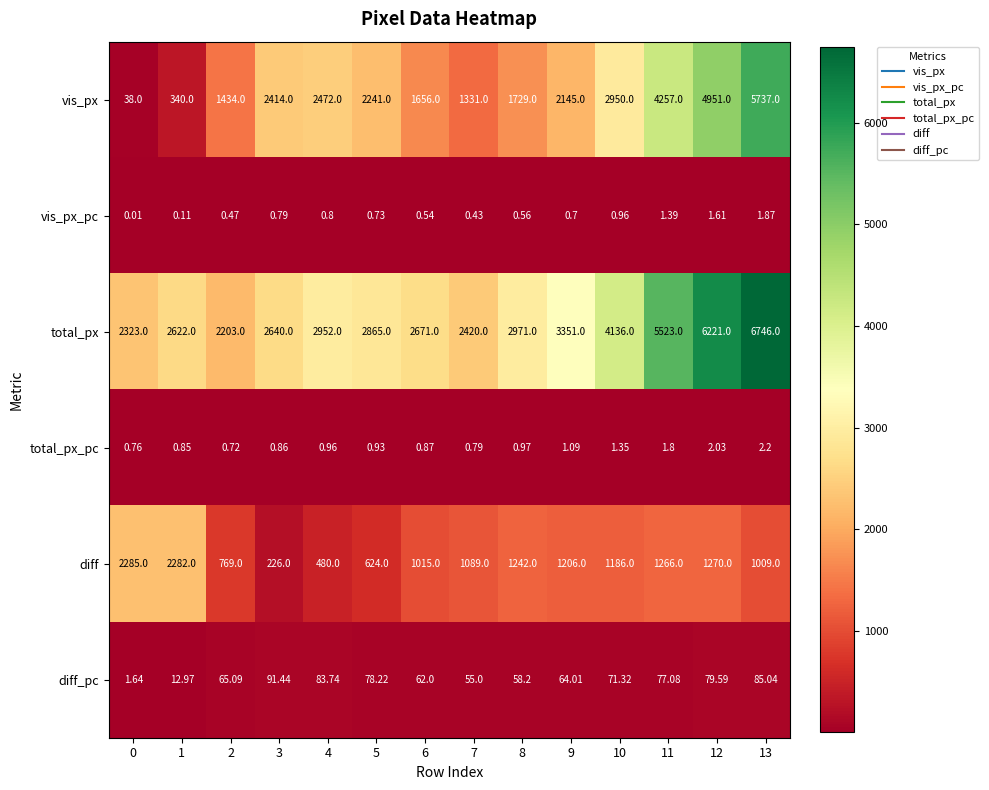

Which series has the largest range (max minus min)?

vis_px